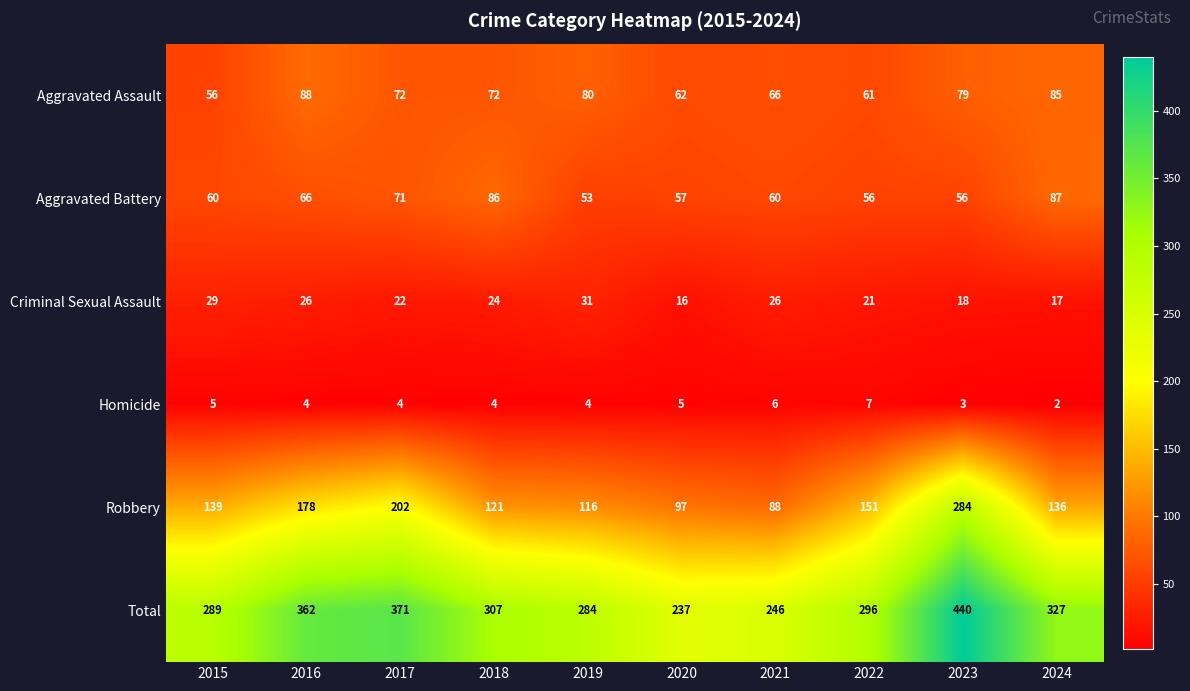

What is the greatest value displayed?

440